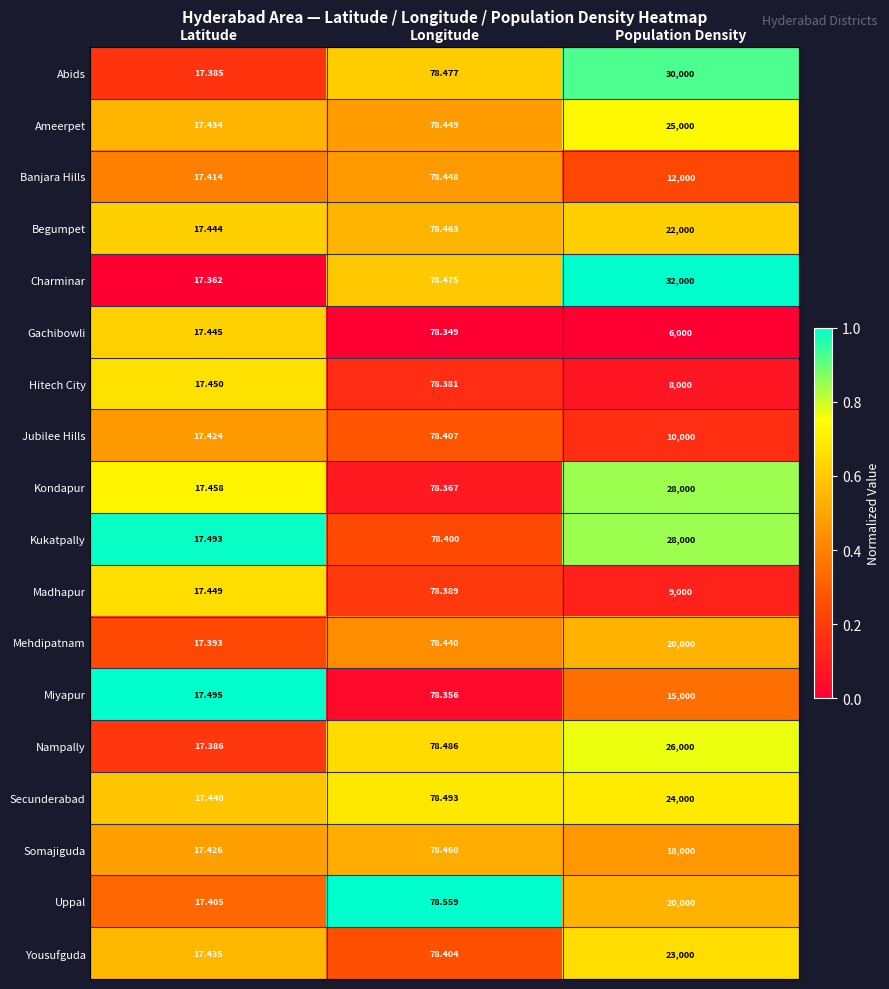

Which series changed the most between Longitude and Population Density?

Charminar